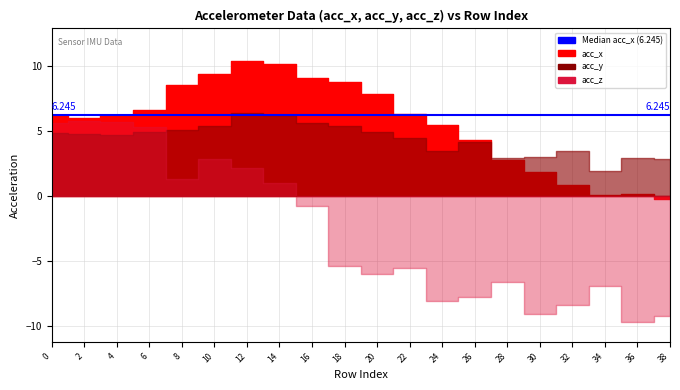

What is the value of the acc_z point at the 7th from the left?

2.1